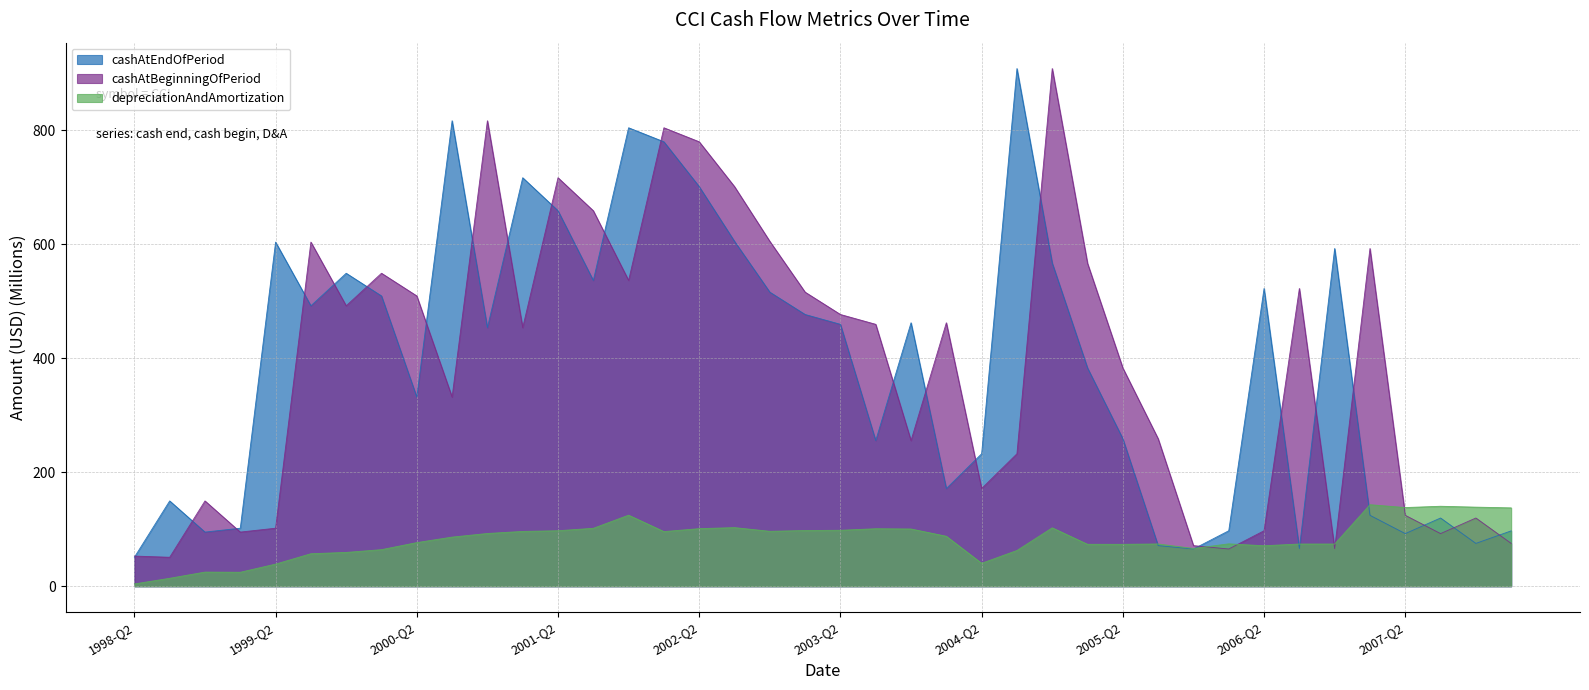

The value of depreciationAndAmortization at 2005-Q3 is 125.8. True or false?

False